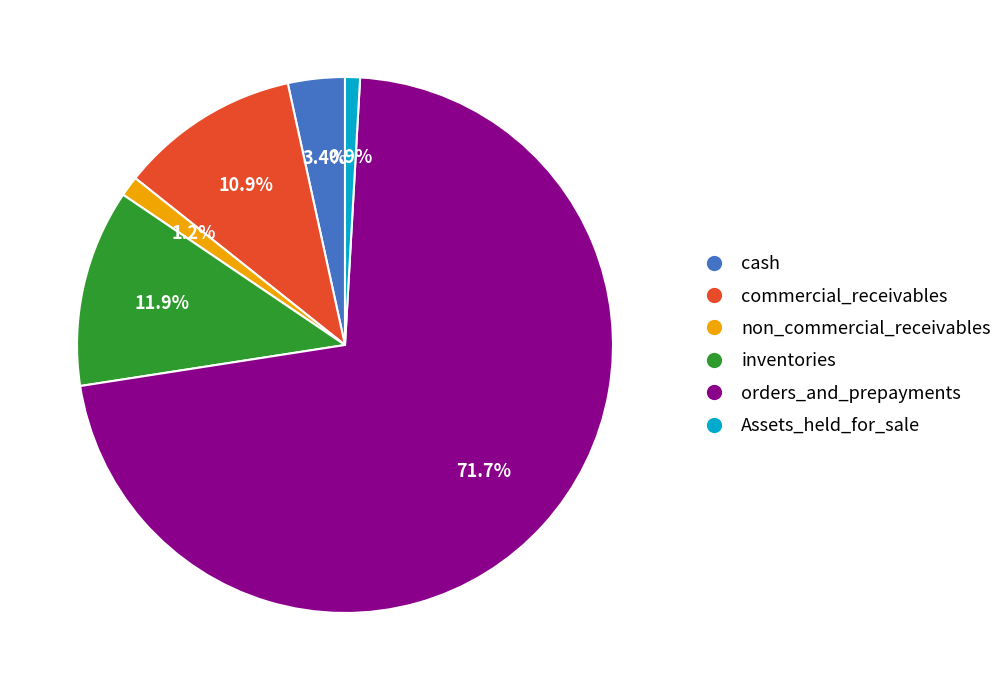

Does commercial_receivables account for over 50% of the chart?

No